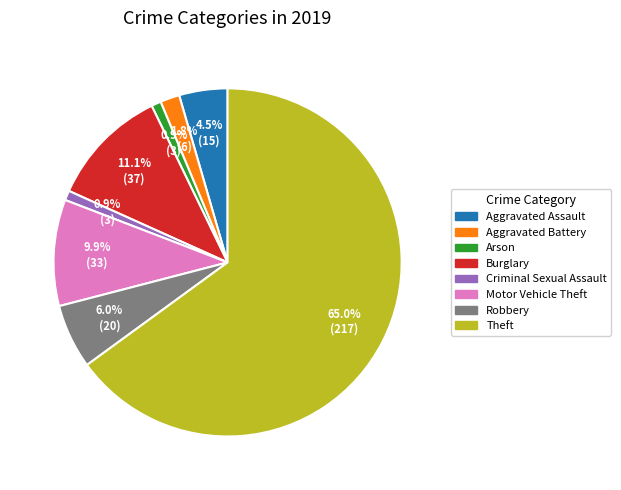

How many segments does this pie chart have?

8